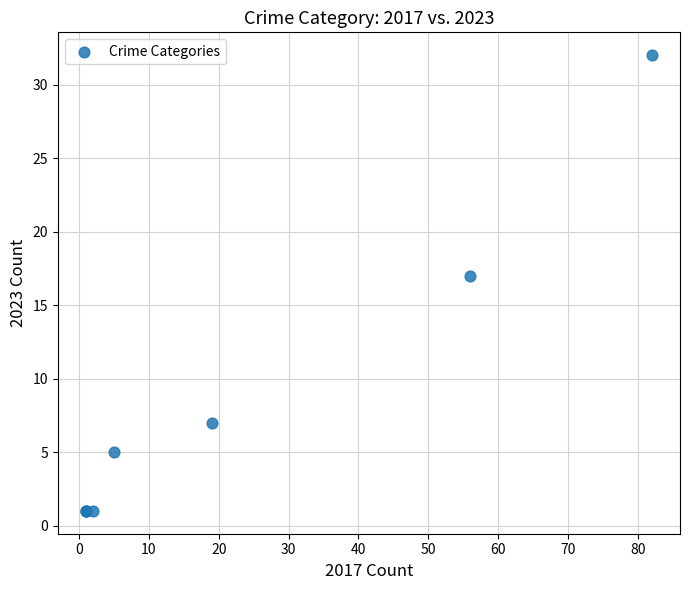

What Y value in the scatter plot is closest to 16?

17